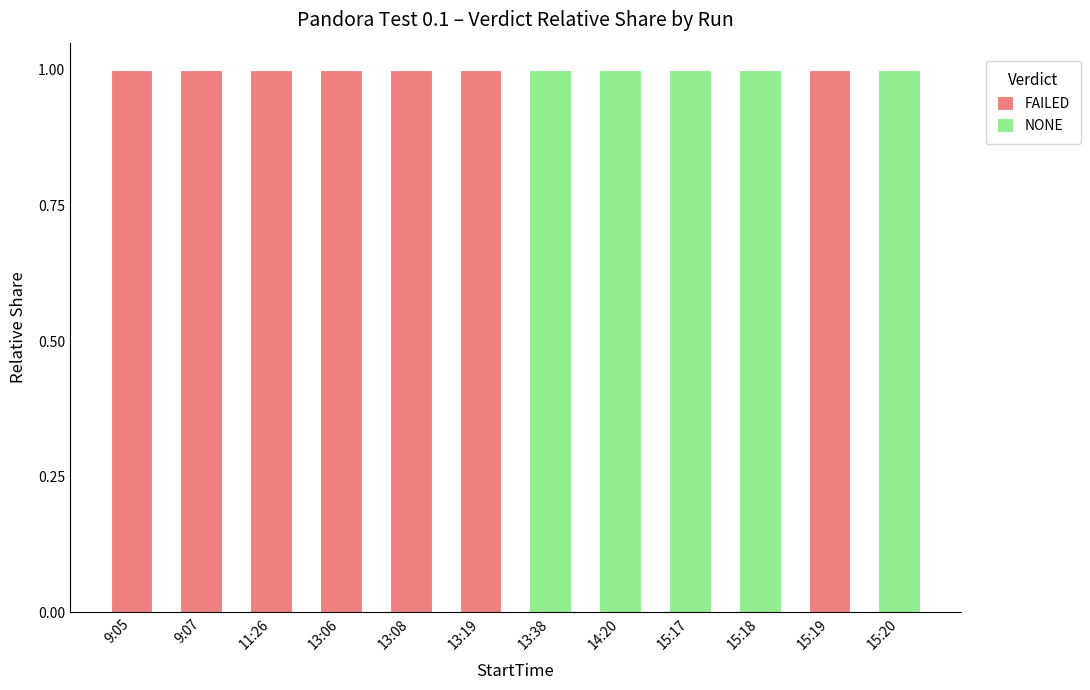

The FAILED series shows 2 at 13:06. True or false?

False